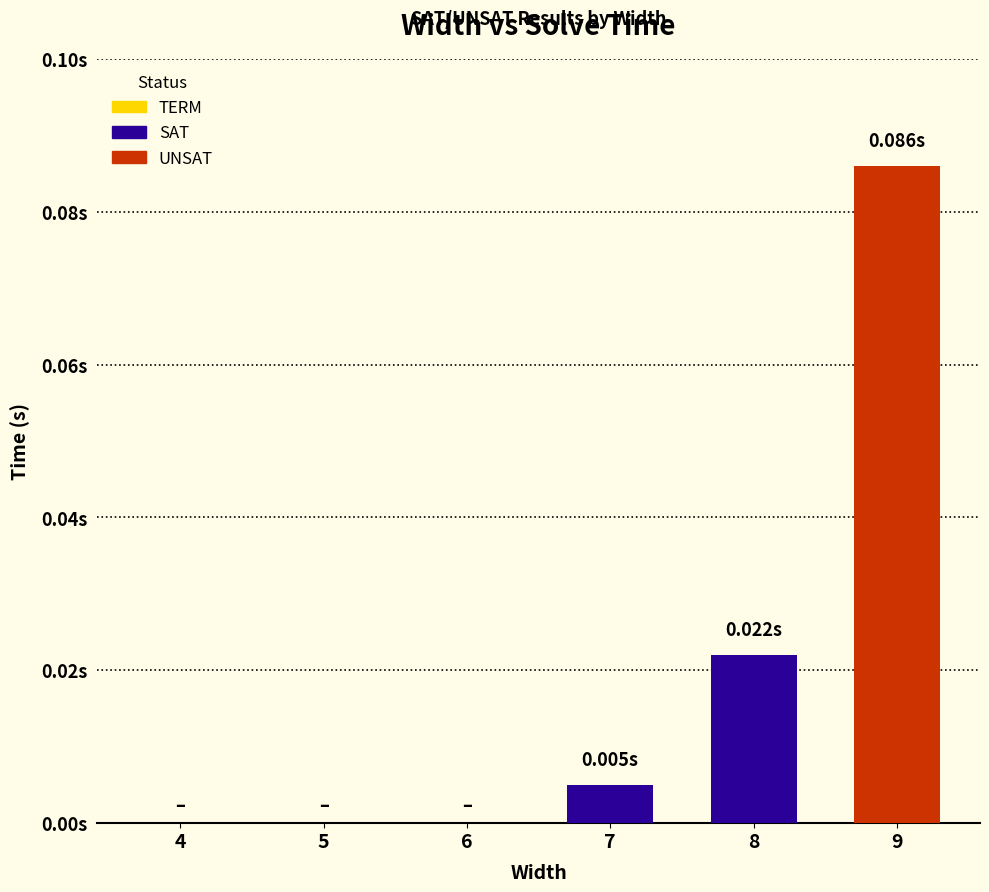

Reading left to right, transcribe all the data shown in this chart.

4=0.0	5=0.0	6=0.0	7=0.0	8=0.0	9=0.1